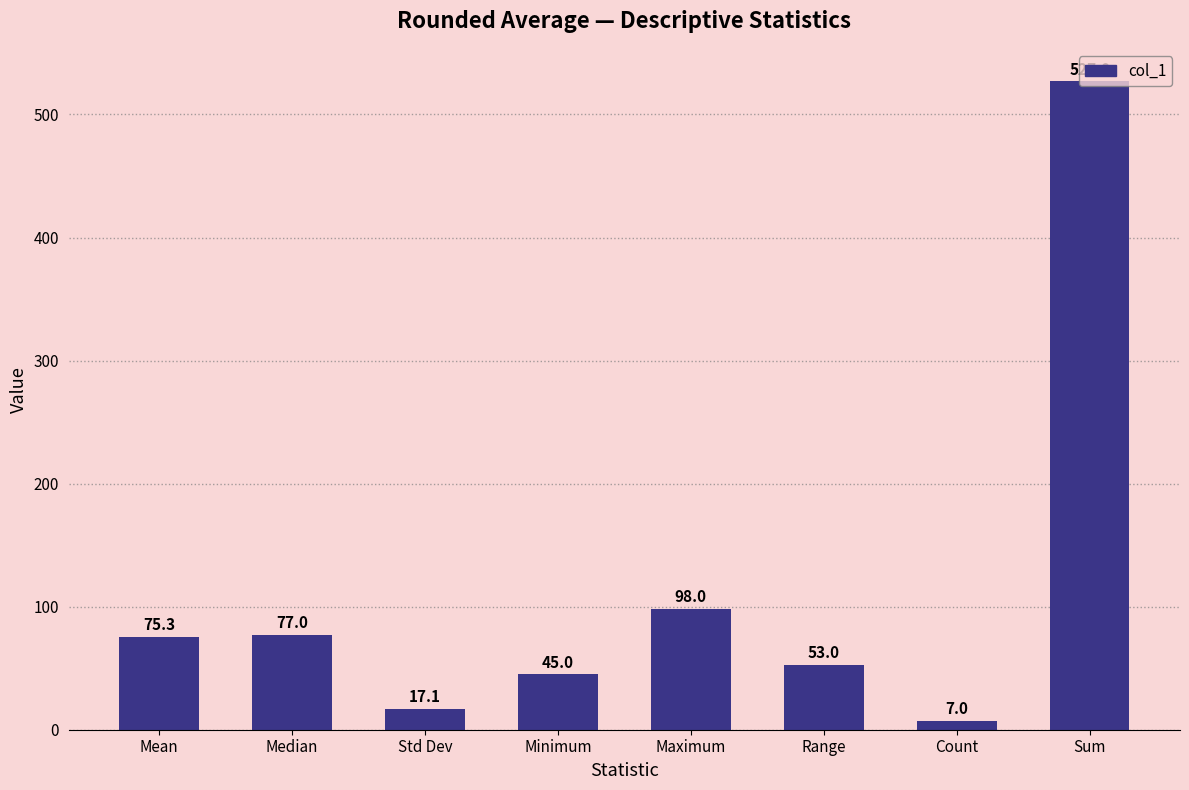

Reading left to right, extract all data points from this chart.

75.3	77.0	17.1	45.0	98.0	53.0	7.0	527.0